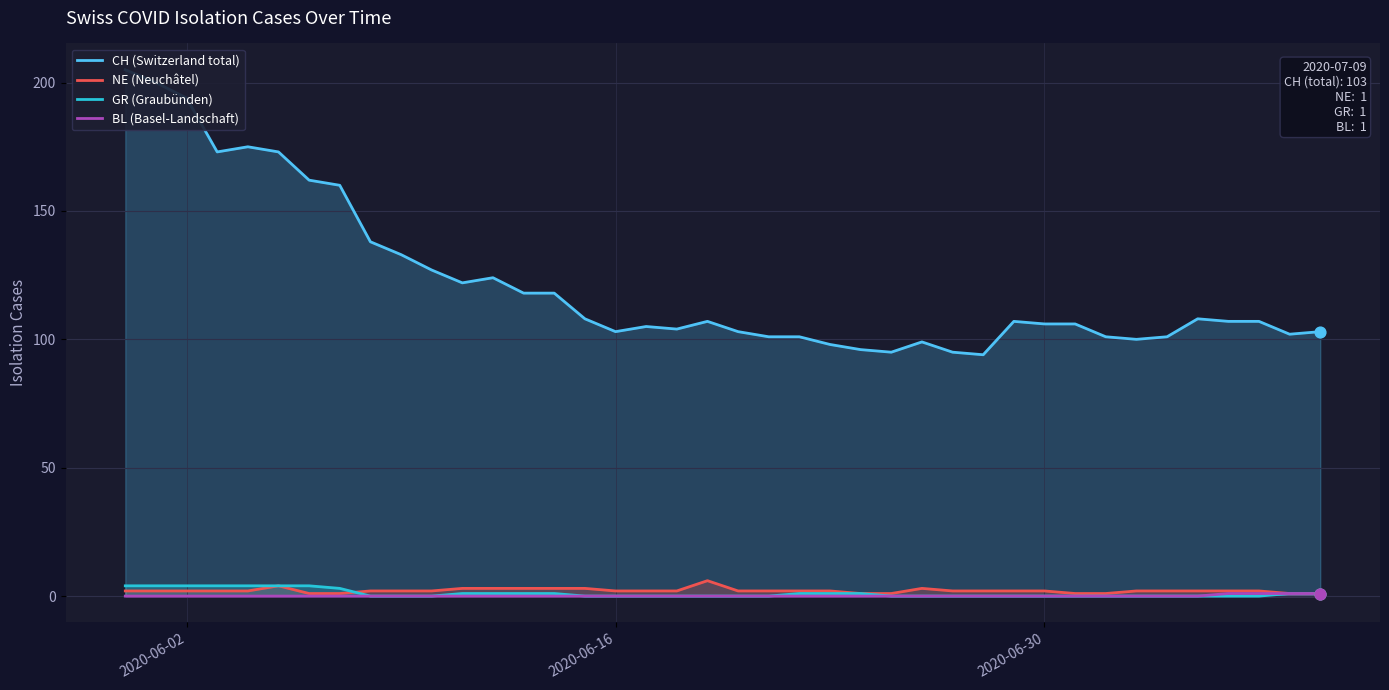

What are all the series names shown in the legend?

CH (Switzerland total), NE (Neuchâtel), GR (Graubünden), BL (Basel-Landschaft)